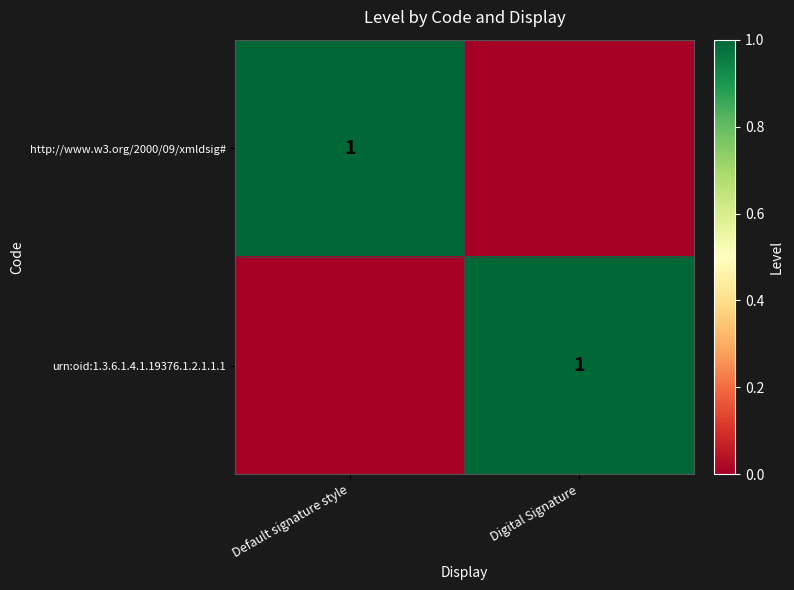

True or false: urn:oid:1.3.6.1.4.1.19376.1.2.1.1.1 has a value of 0 at Digital Signature.

False